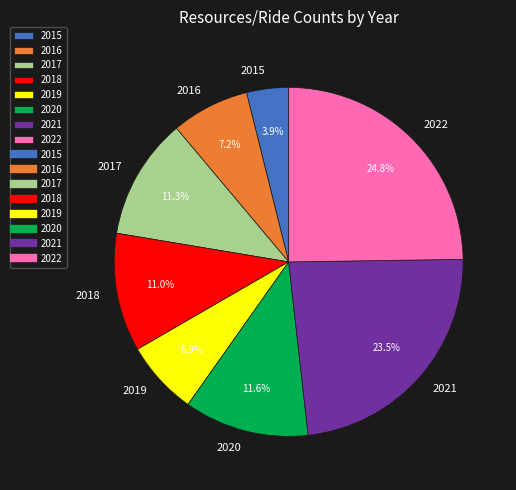

Does 2021 represent more than half of the total?

No